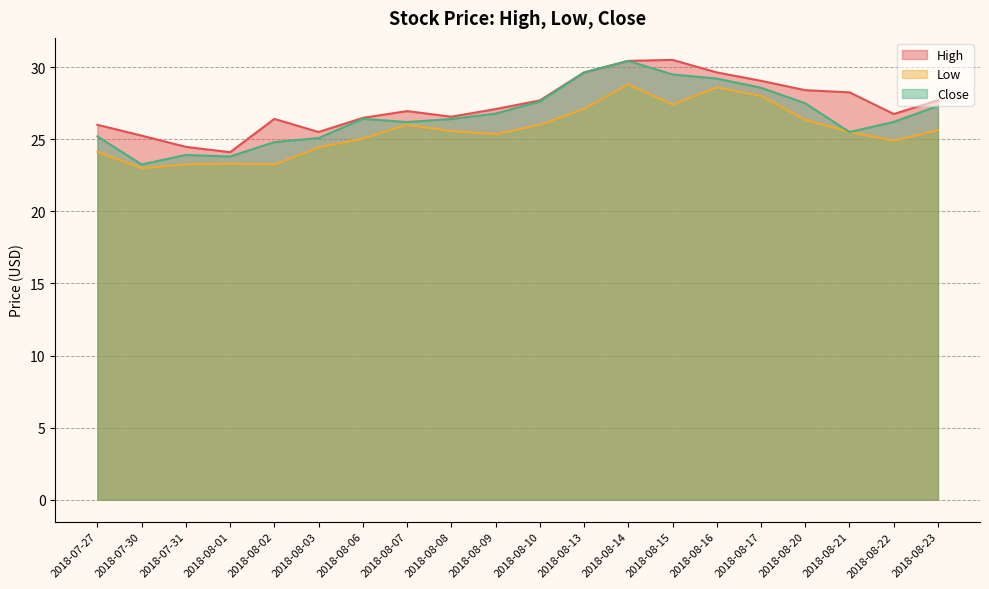

Reading left to right, extract all data points from this chart.

High: 2018-07-27=26.0	2018-07-30=25.2	2018-07-31=24.5	2018-08-01=24.1	2018-08-02=26.4	2018-08-03=25.5	2018-08-06=26.5	2018-08-07=26.9	2018-08-08=26.6	2018-08-09=27.1	2018-08-10=27.7	2018-08-13=29.6	2018-08-14=30.4	2018-08-15=30.5	2018-08-16=29.6	2018-08-17=29.1	2018-08-20=28.4	2018-08-21=28.2	2018-08-22=26.8	2018-08-23=27.7
Low: 2018-07-27=24.1	2018-07-30=23.0	2018-07-31=23.2	2018-08-01=23.3	2018-08-02=23.2	2018-08-03=24.4	2018-08-06=25.1	2018-08-07=26.0	2018-08-08=25.6	2018-08-09=25.4	2018-08-10=26.0	2018-08-13=27.1	2018-08-14=28.8	2018-08-15=27.4	2018-08-16=28.6	2018-08-17=28.0	2018-08-20=26.4	2018-08-21=25.5	2018-08-22=24.9	2018-08-23=25.6
Close: 2018-07-27=25.2	2018-07-30=23.2	2018-07-31=23.9	2018-08-01=23.8	2018-08-02=24.8	2018-08-03=25.1	2018-08-06=26.4	2018-08-07=26.2	2018-08-08=26.4	2018-08-09=26.8	2018-08-10=27.6	2018-08-13=29.6	2018-08-14=30.4	2018-08-15=29.5	2018-08-16=29.2	2018-08-17=28.6	2018-08-20=27.5	2018-08-21=25.5	2018-08-22=26.2	2018-08-23=27.3